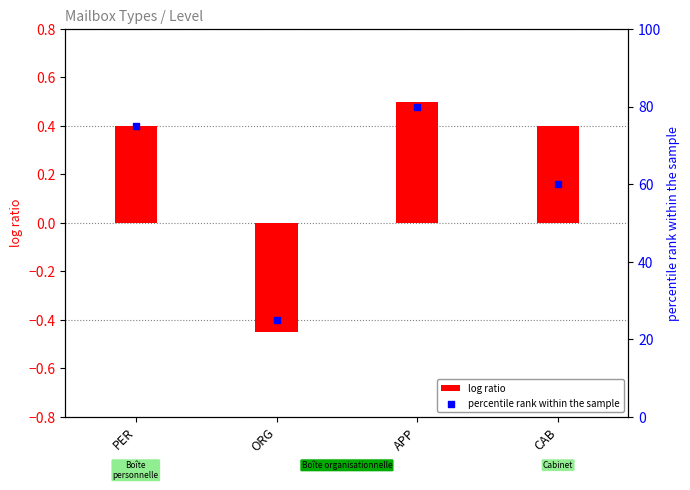

What are all the series names shown in the legend?

log ratio, percentile rank within the sample